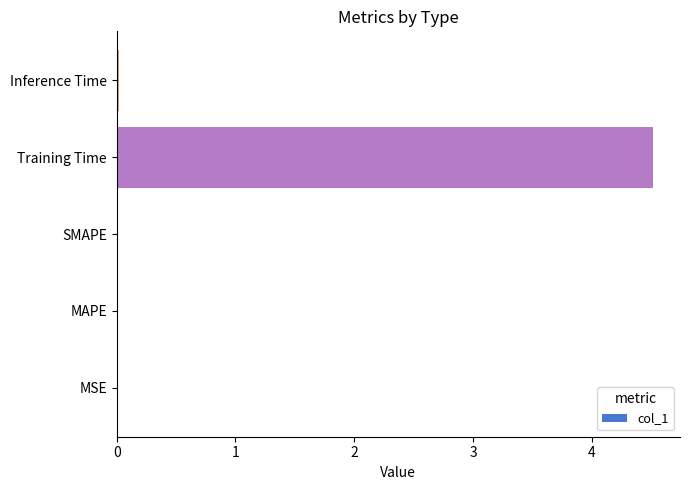

Between Training Time and MSE, which is larger?

Training Time